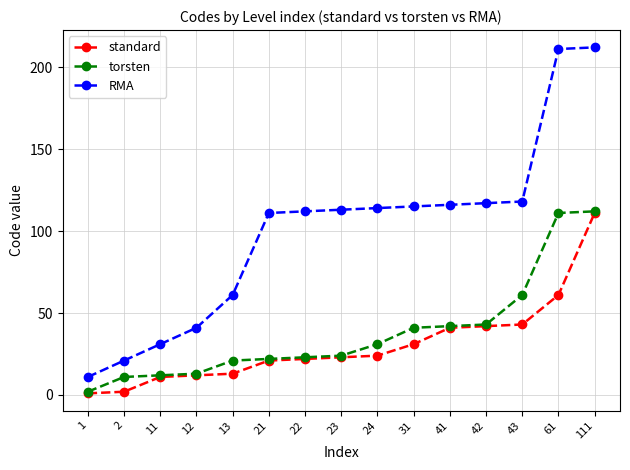

Between 13 and 43, which series saw the biggest shift?

RMA